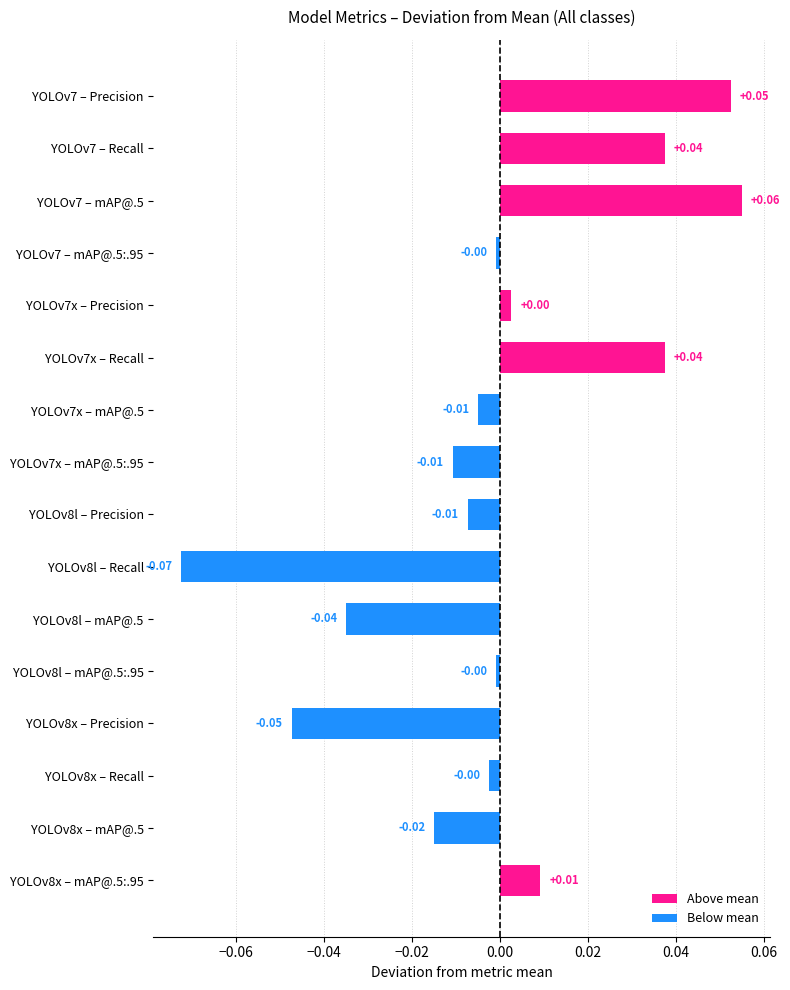

Which has a higher value, YOLOv8x – mAP@.5 or YOLOv8l – mAP@.5:.95?

YOLOv8l – mAP@.5:.95